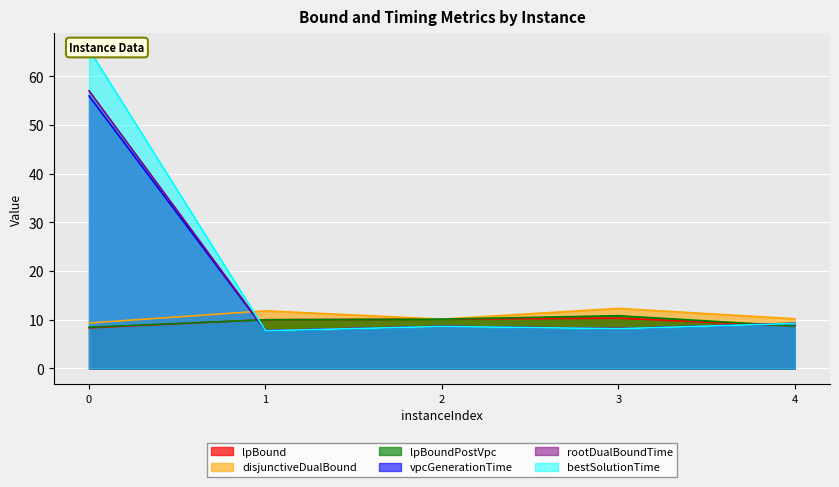

What is the value of the bestSolutionTime point at the 1st from the left?

65.6